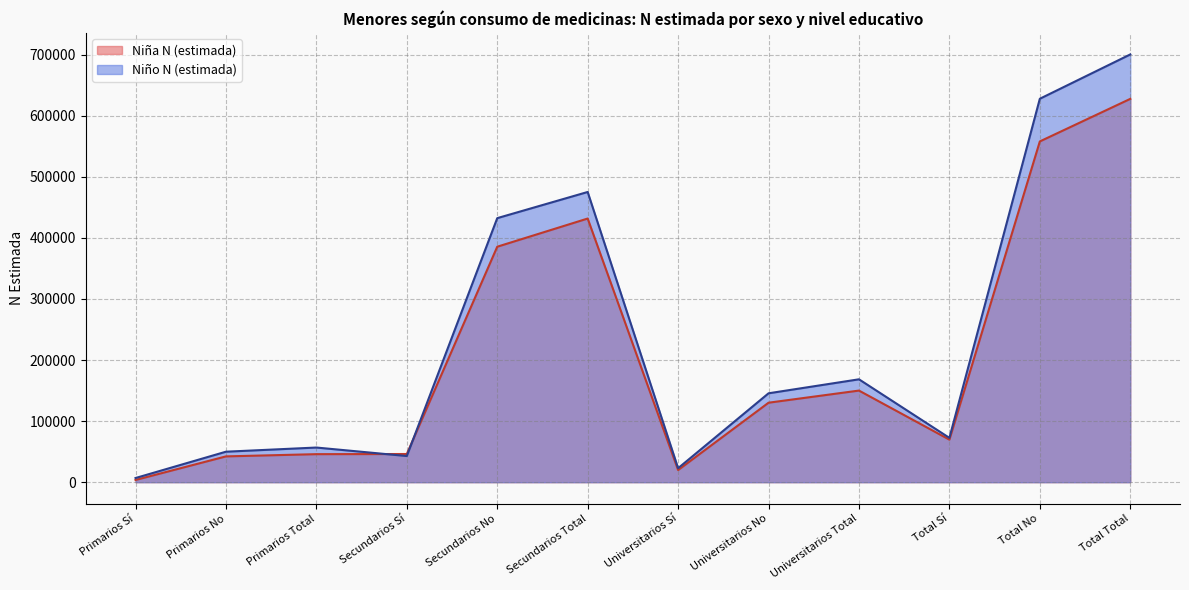

What is the sum of the Niño N (estimada) values at Total Sí and Primarios No?

122458